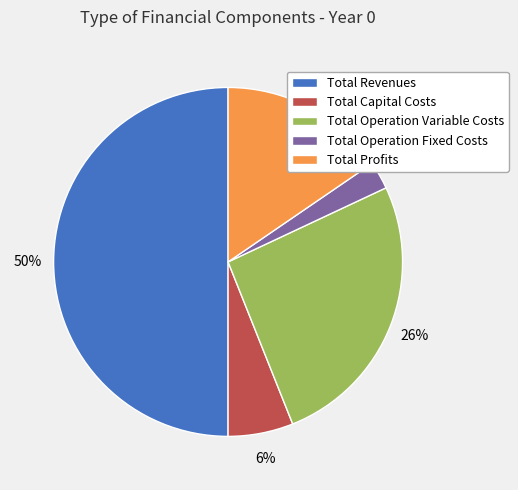

Is it true that Total Capital Costs is 1% of the pie?

False